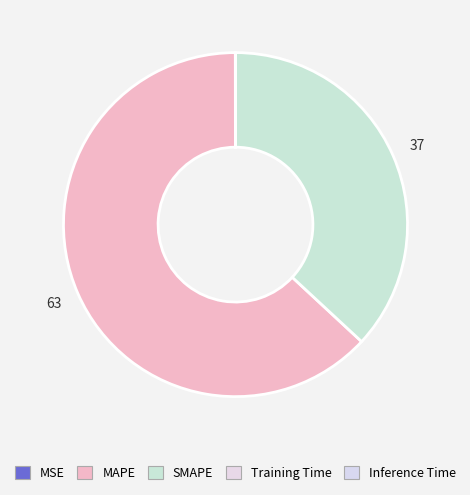

True or false: SMAPE accounts for 37% of the total.

True